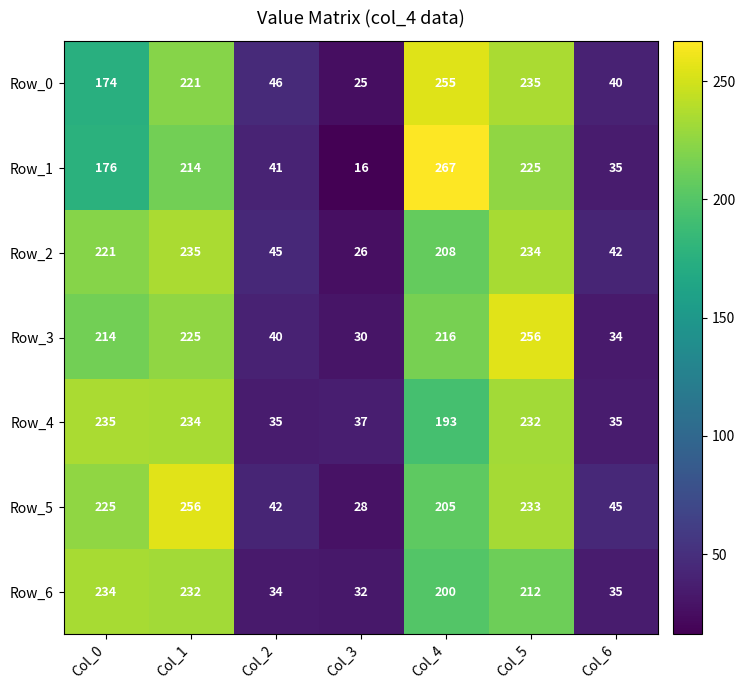

Is it true that Row_4 equals 150 at Col_5?

False